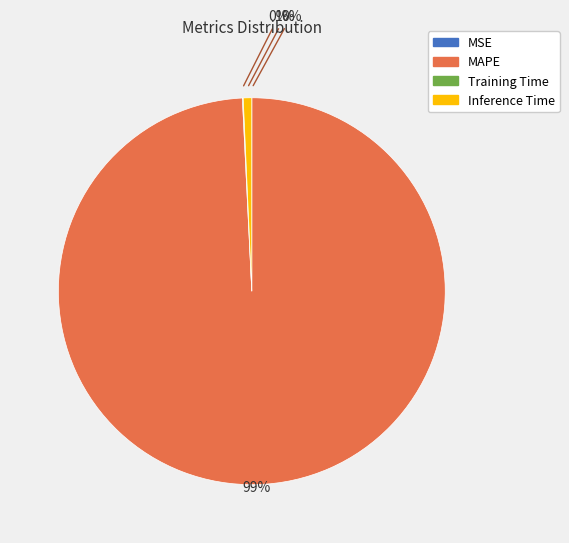

Is MAPE the majority of the pie?

Yes